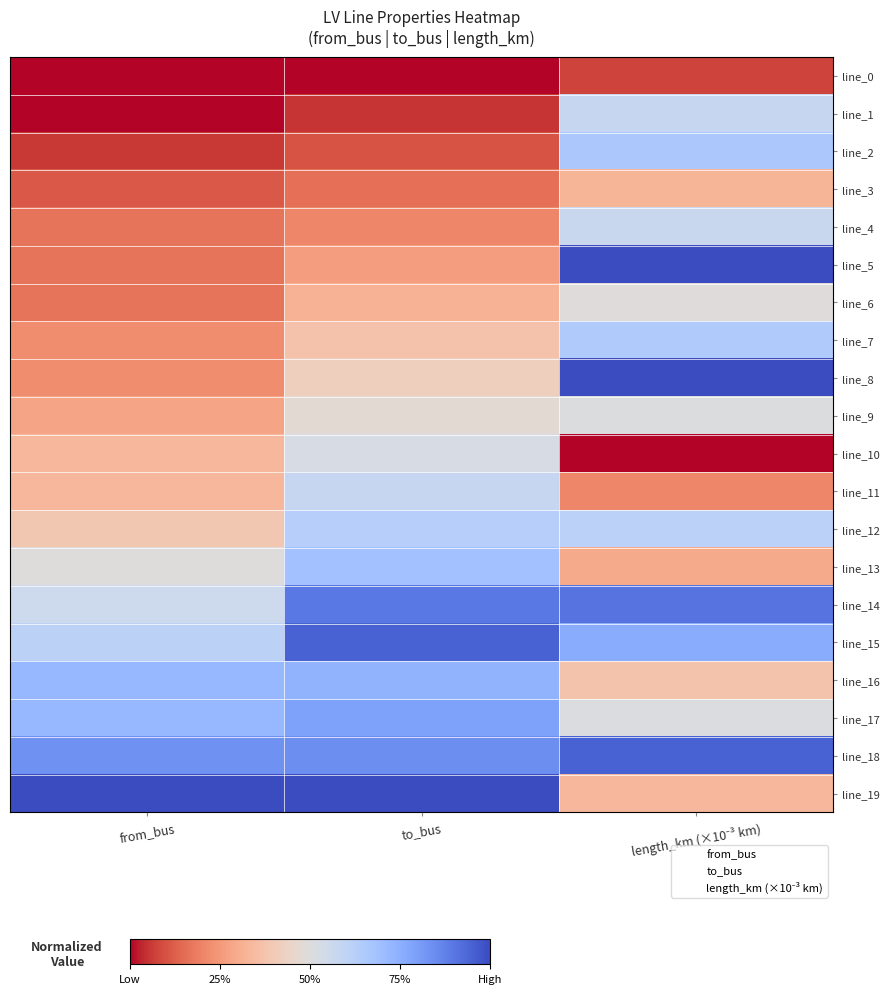

How many data points does each series have?

3